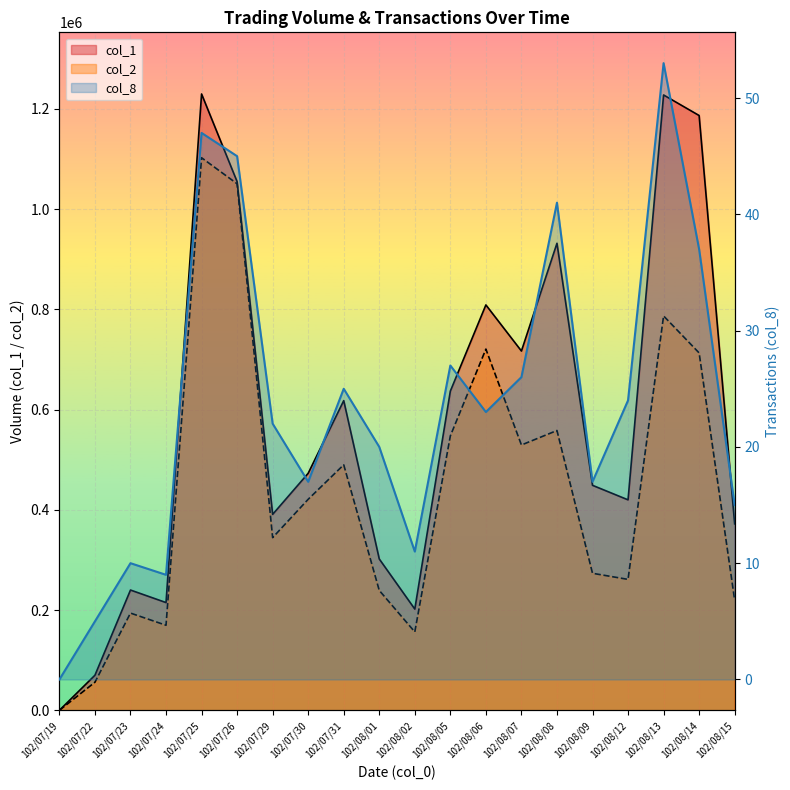

The value of col_1 at 102/08/08 is 932000. True or false?

True